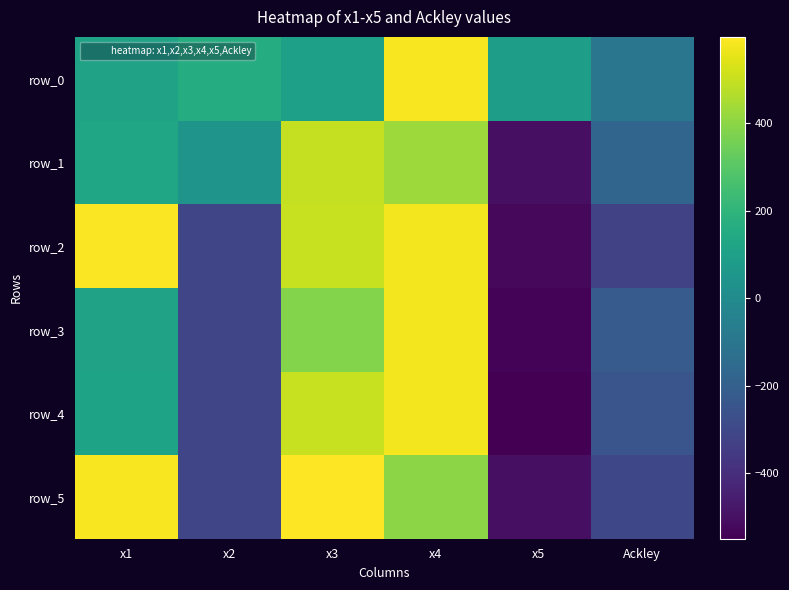

The value of row_2 at x1 is 975.5. True or false?

False